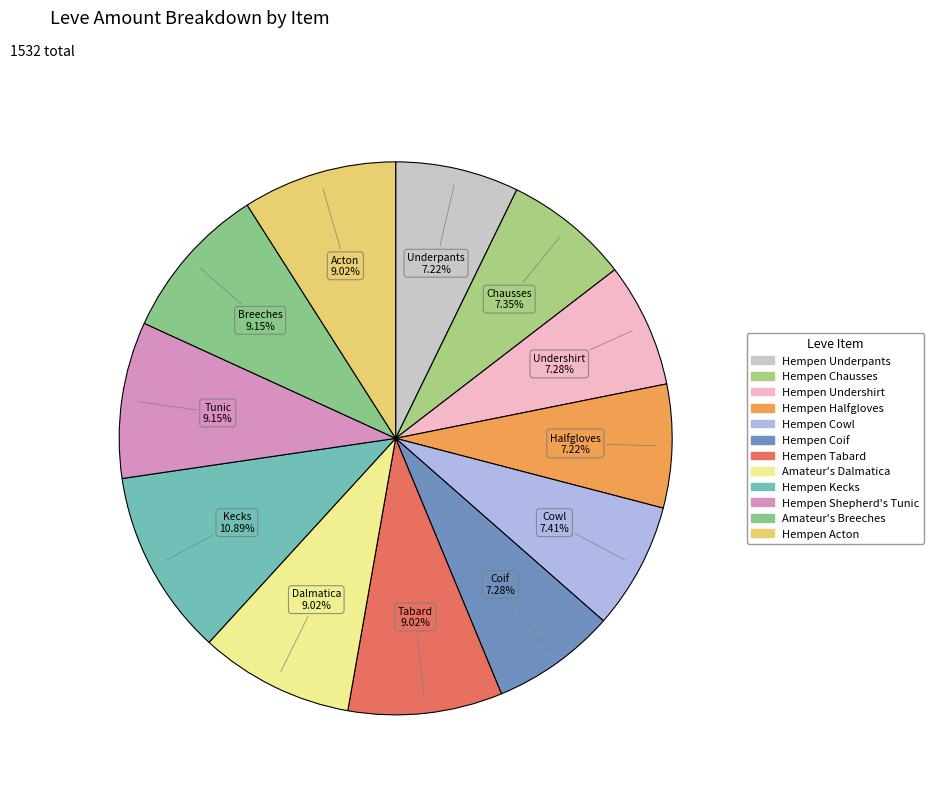

Which slice is the largest?

Hempen Kecks